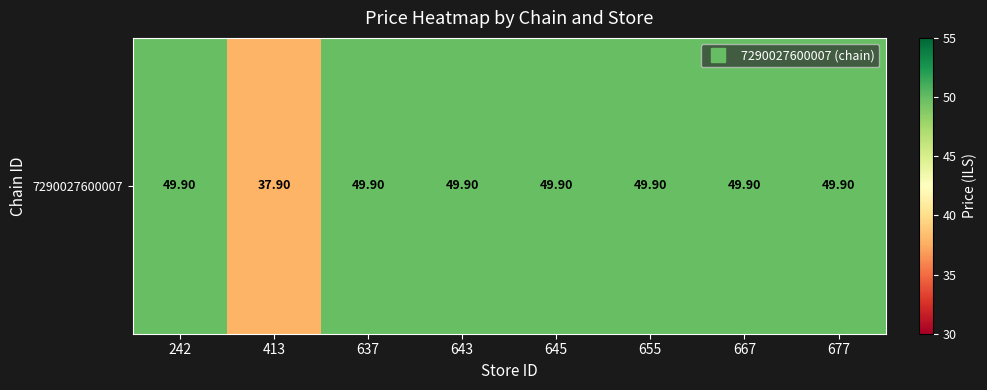

List the labels in order of value, largest first.

242, 637, 643, 645, 655, 667, 677, 413